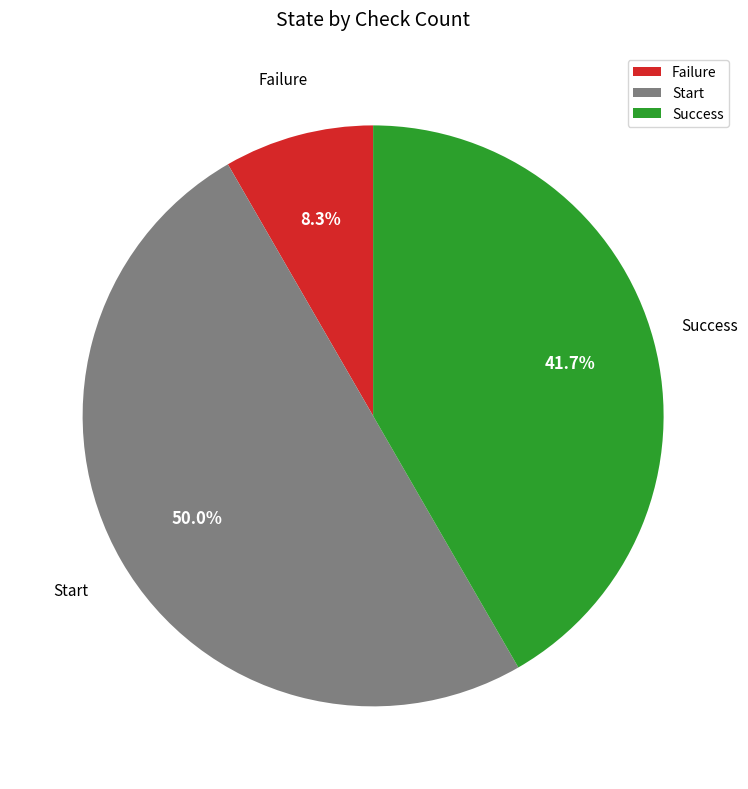

What percentage do Success and Start together represent?

91.7%